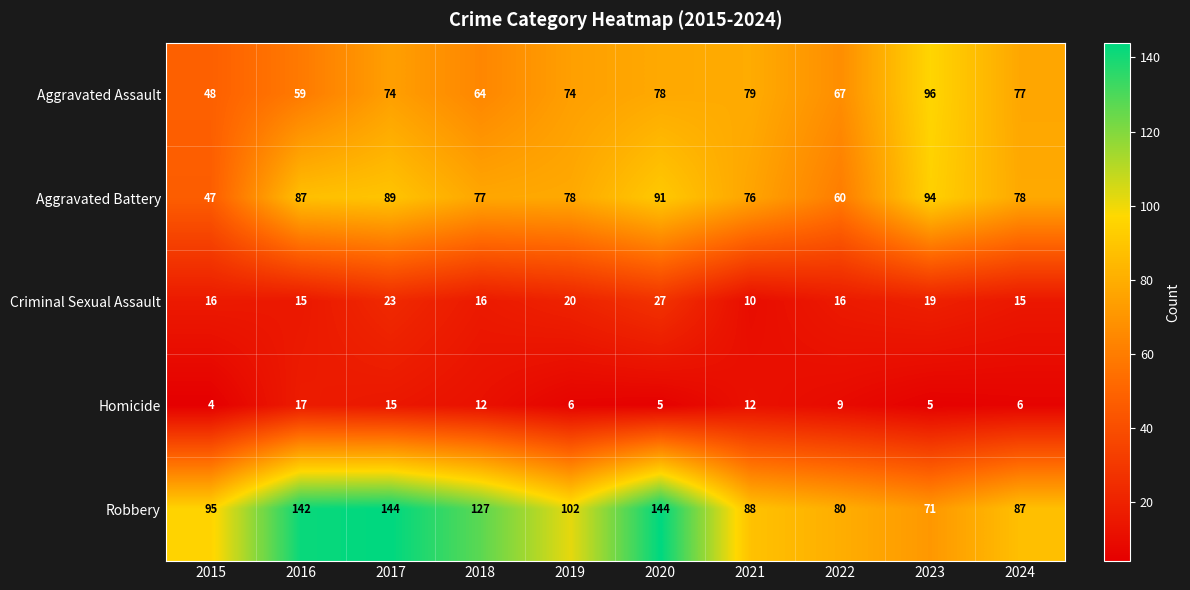

What is the smallest value displayed?

4